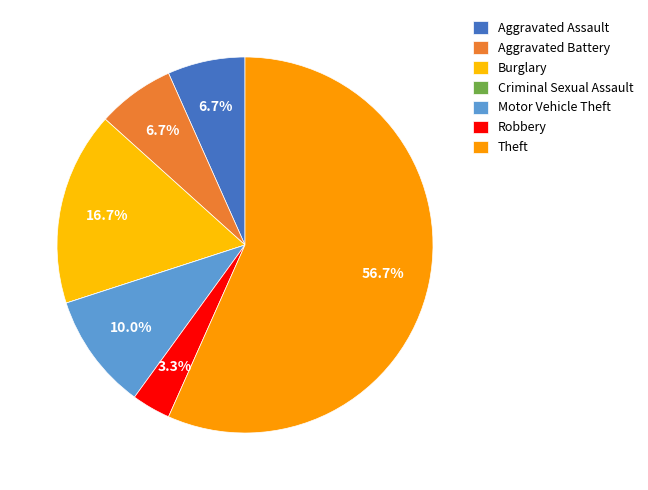

Rank the categories by value from lowest to highest.

Criminal Sexual Assault, Robbery, Aggravated Assault, Aggravated Battery, Motor Vehicle Theft, Burglary, Theft